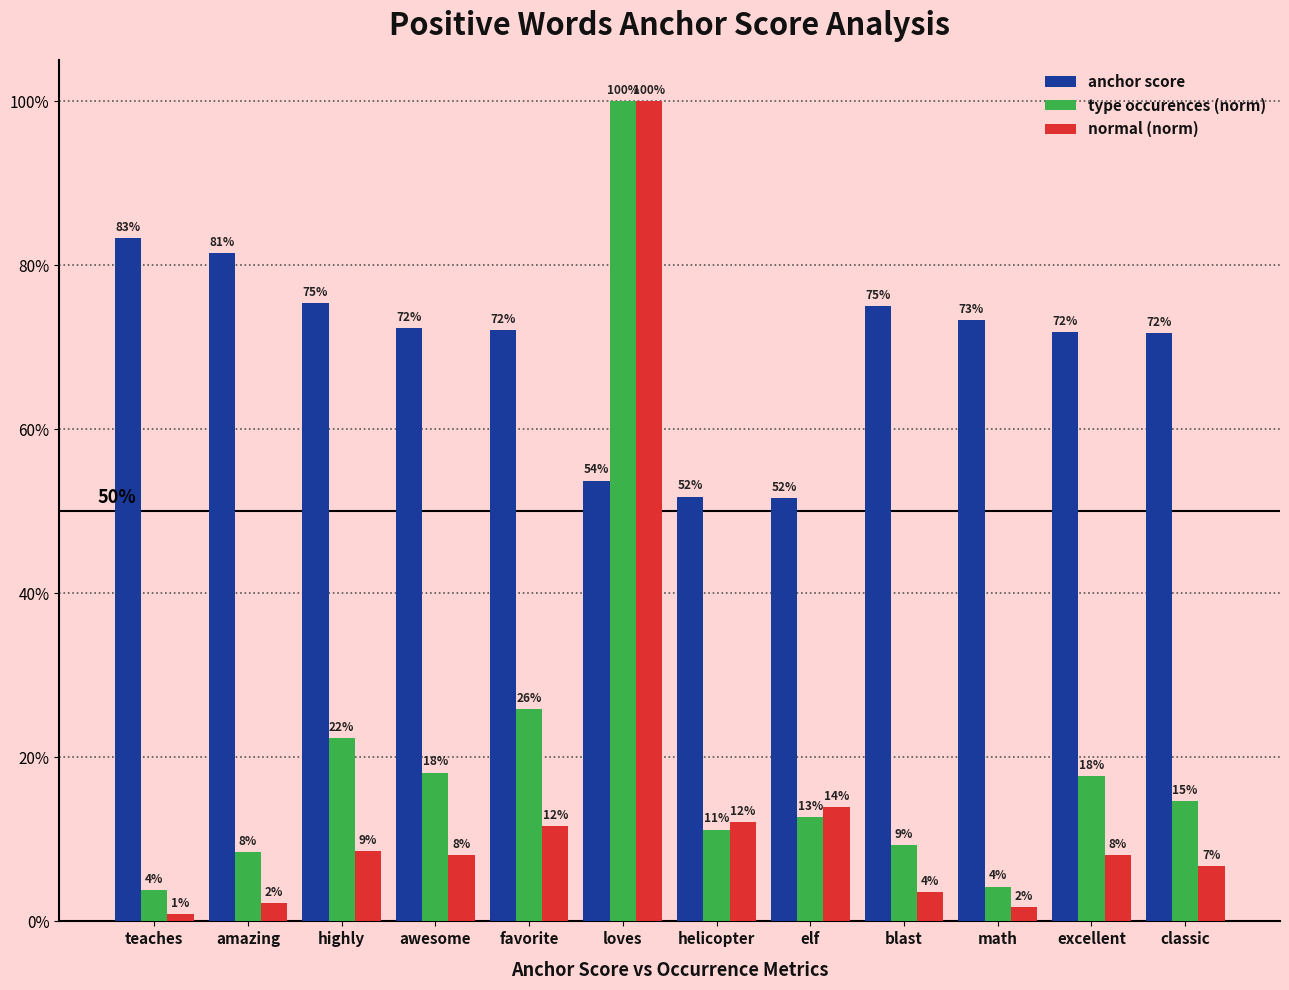

What is the sum of the anchor score values at teaches and helicopter?

1.4